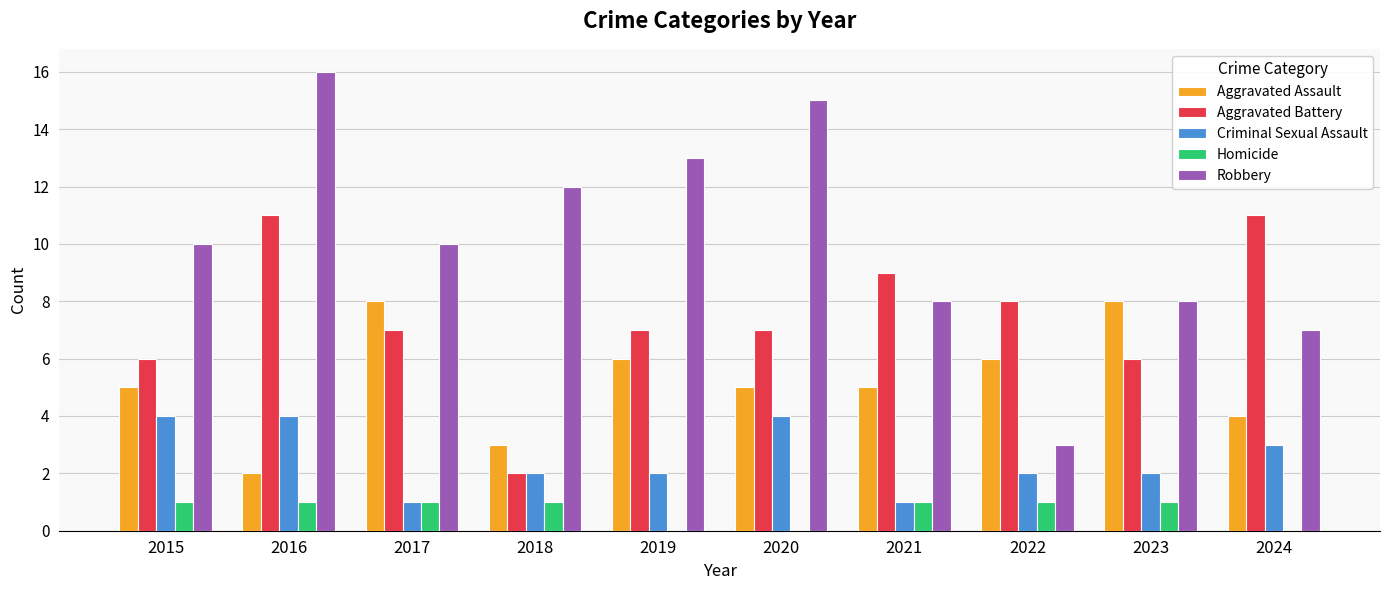

Between 2021 and 2022, which series saw the biggest shift?

Robbery